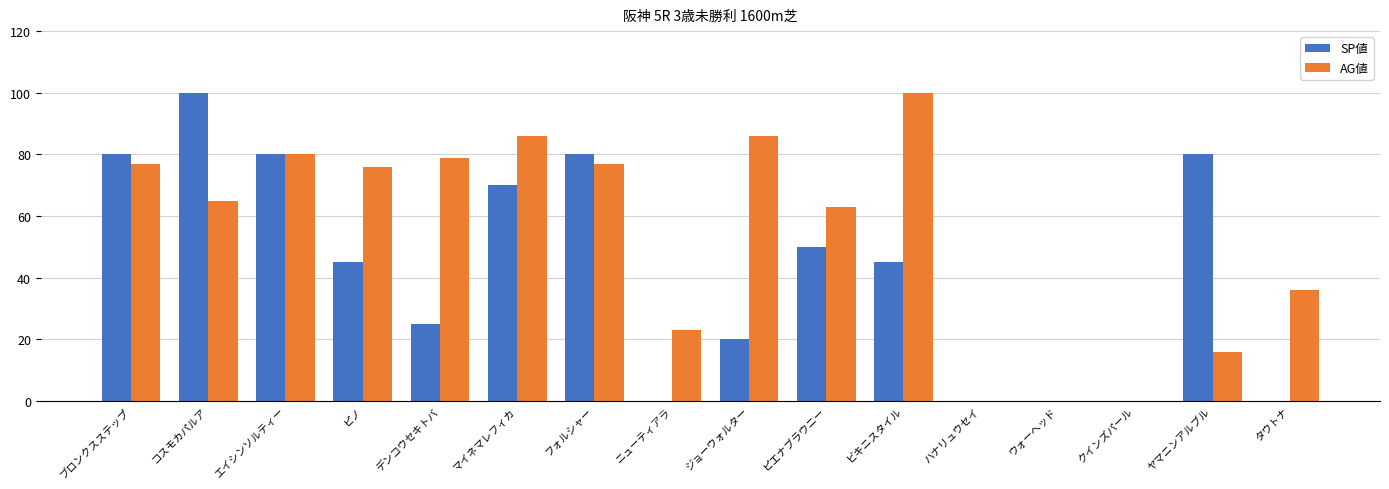

Is it true that SP値 equals 0 at タウトナ?

True